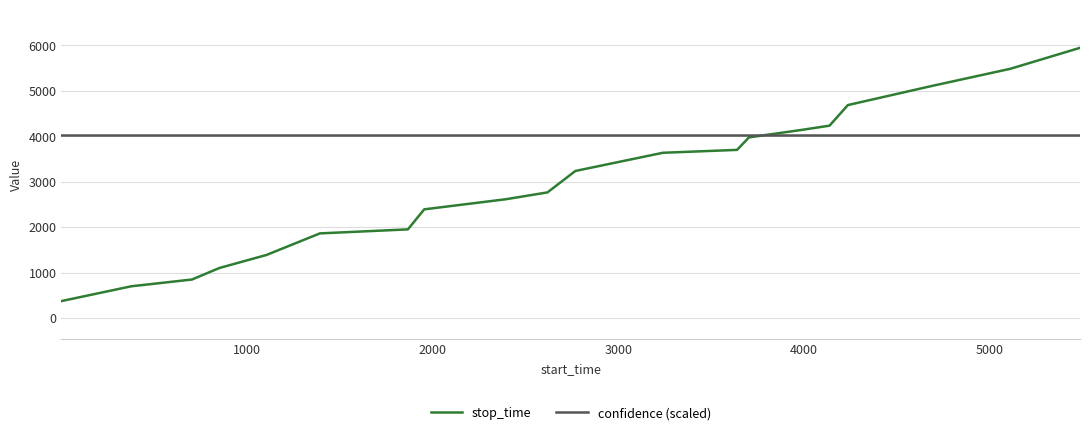

What is the minimum value shown in the chart?

377.0